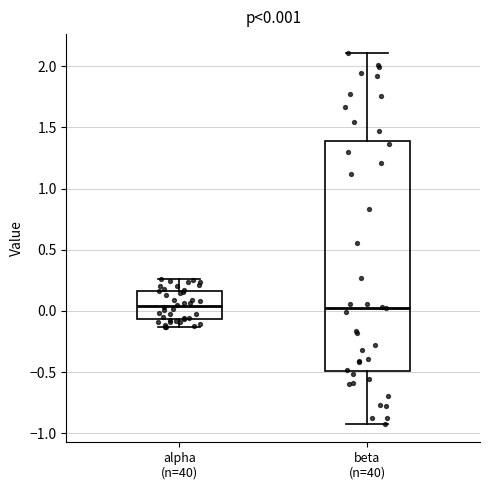

Comparing the boxes themselves (not the whiskers), which one is the tallest?

beta (n=40)